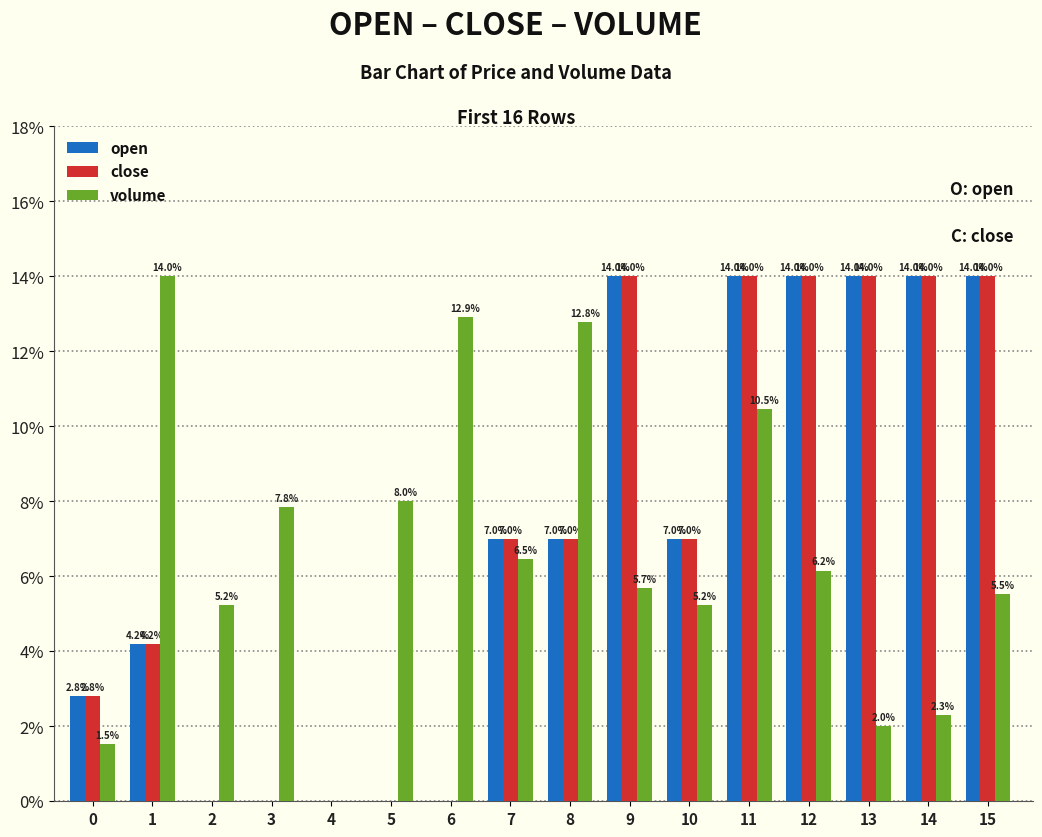

At which category is the sum across all series the highest?

11